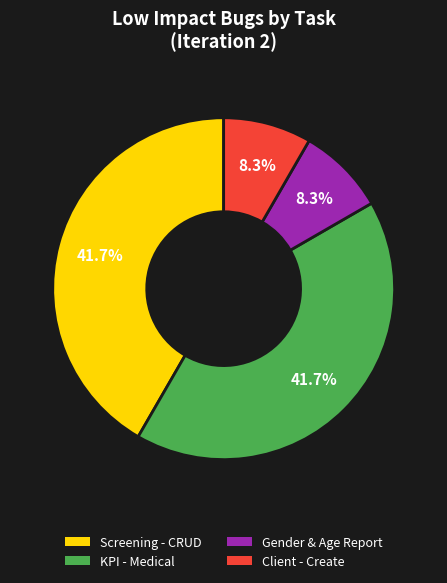

Approximately how many times larger is the value at Screening - CRUD compared to Client - Create?

5.0